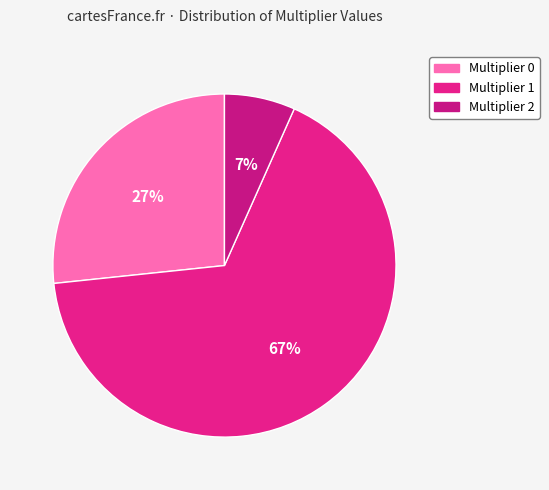

How many slices are in this pie chart?

3